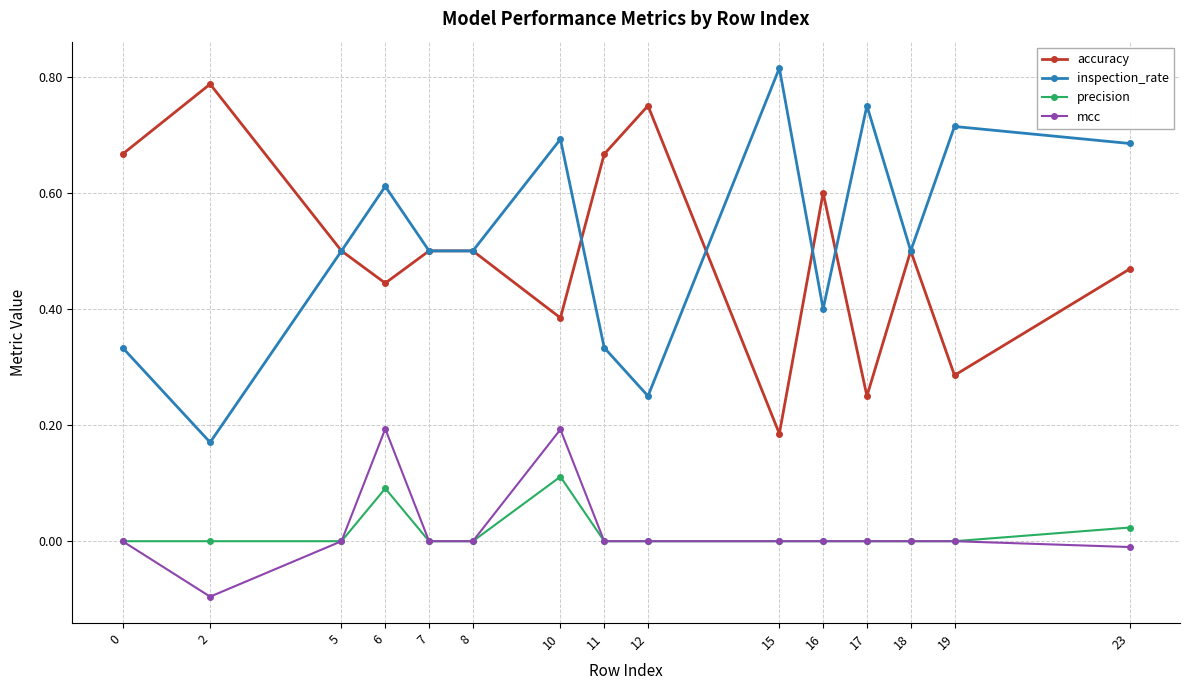

Rank the series by their maximum value, from highest to lowest.

inspection_rate, accuracy, mcc, precision